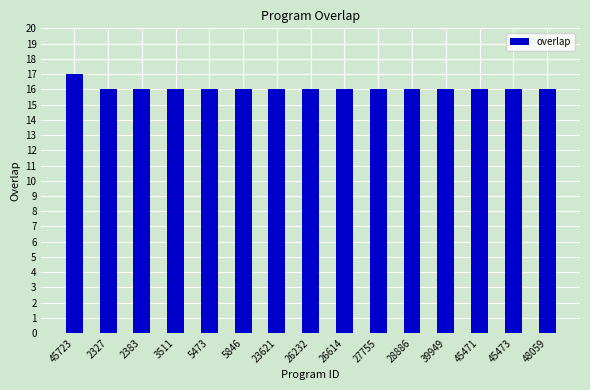

Are the bars horizontal?

No